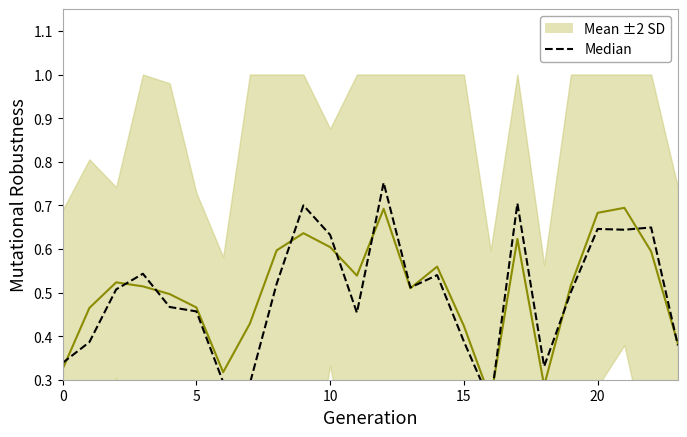

At which category does Median reach its first local valley?

7